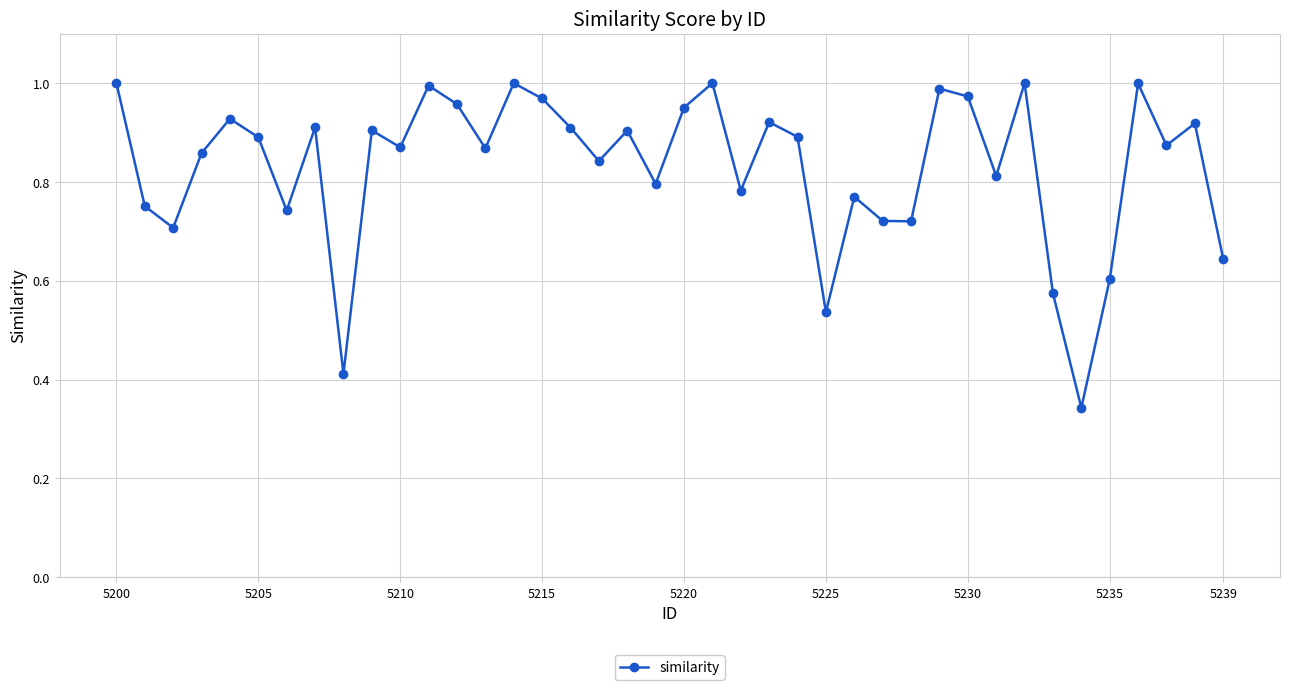

What is the sum of all values?

33.2